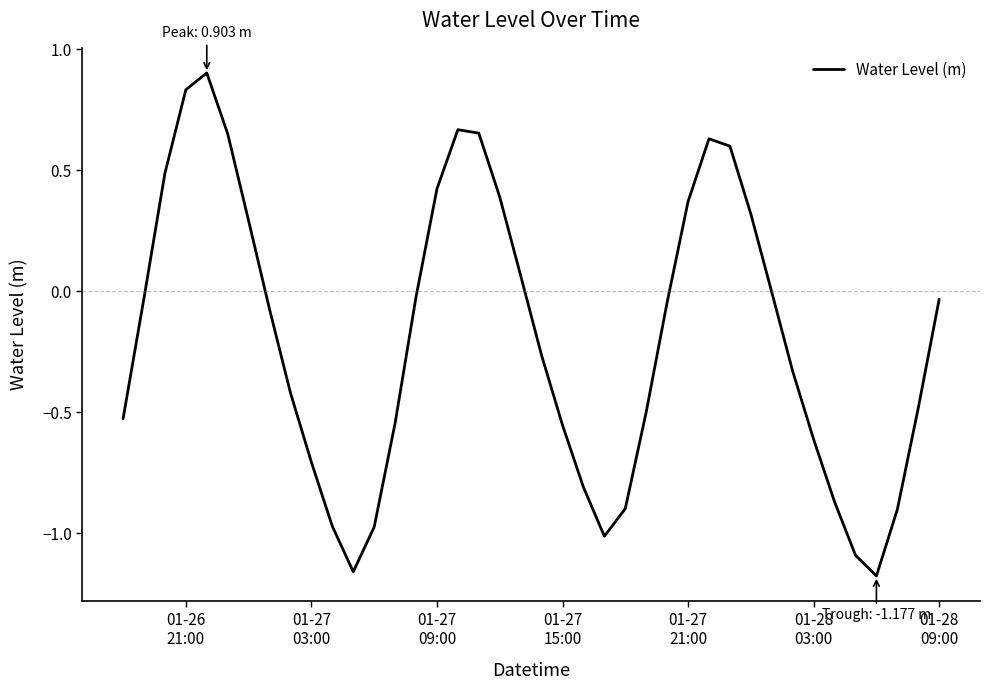

What is the greatest value displayed?

0.9